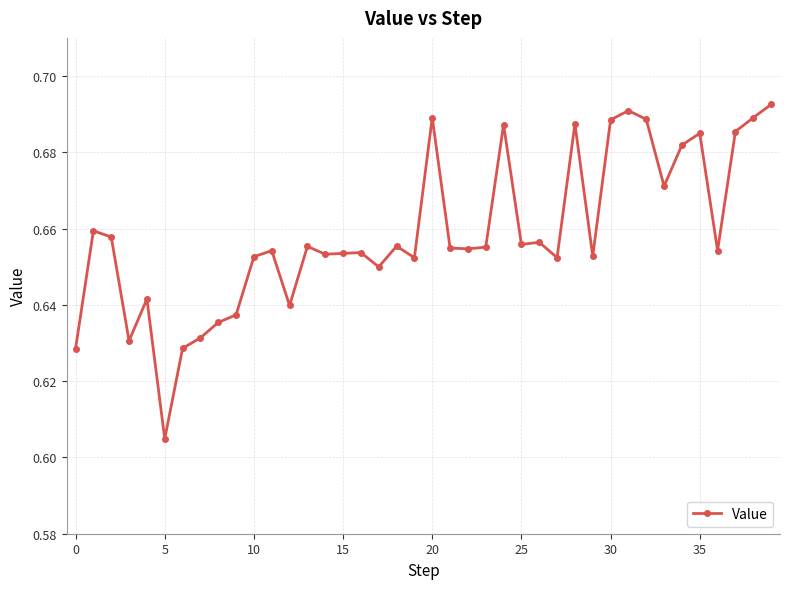

What is the sum of all values?

26.3